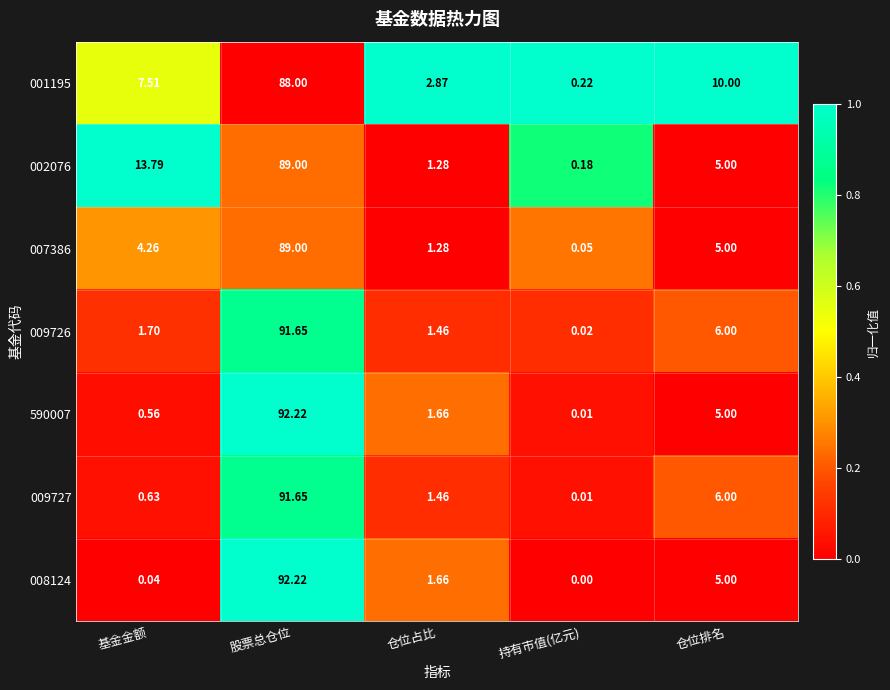

Which category has the lowest value across all series?

持有市值(亿元)